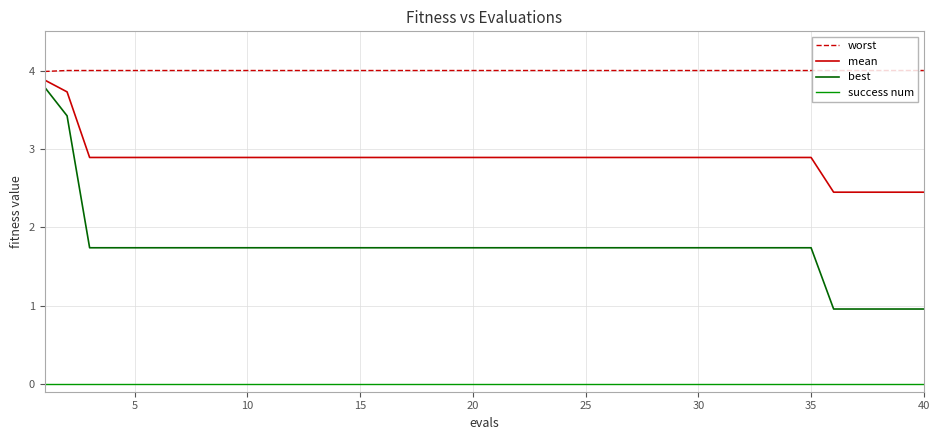

List the series in order of their overall mean, highest first.

worst, mean, best, success num